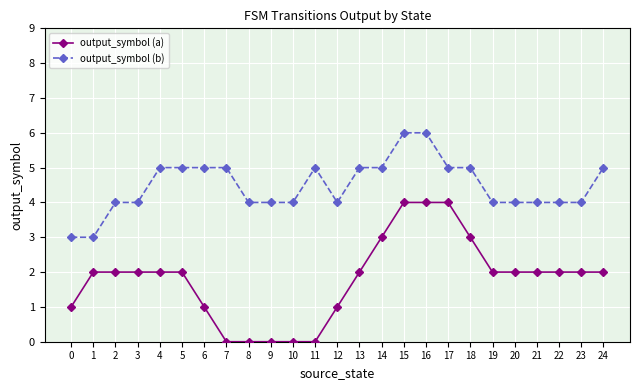

Read the output_symbol (a) value at 20.

2